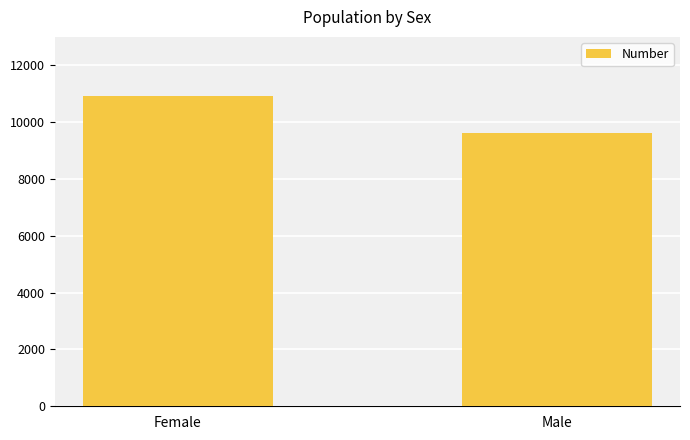

What is the value of the 1st bar from the left?

10924